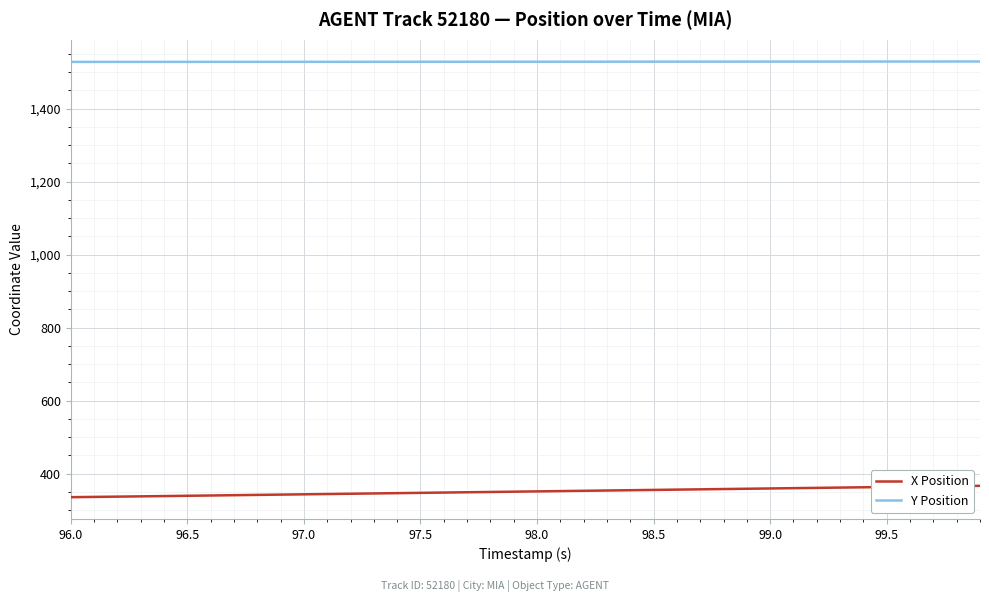

What is the maximum value shown in the chart?

1528.7